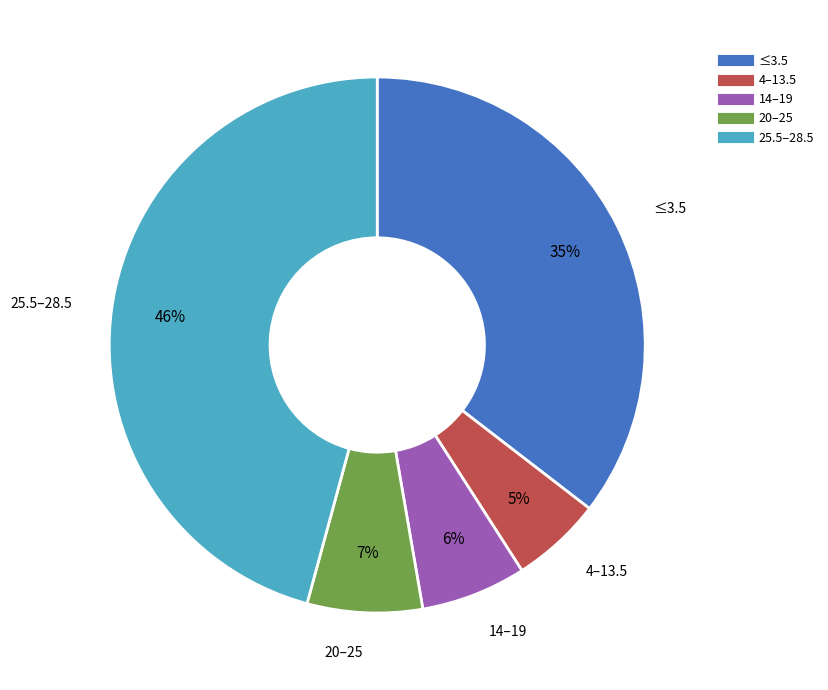

To the nearest percent, what is the average slice percentage?

20%